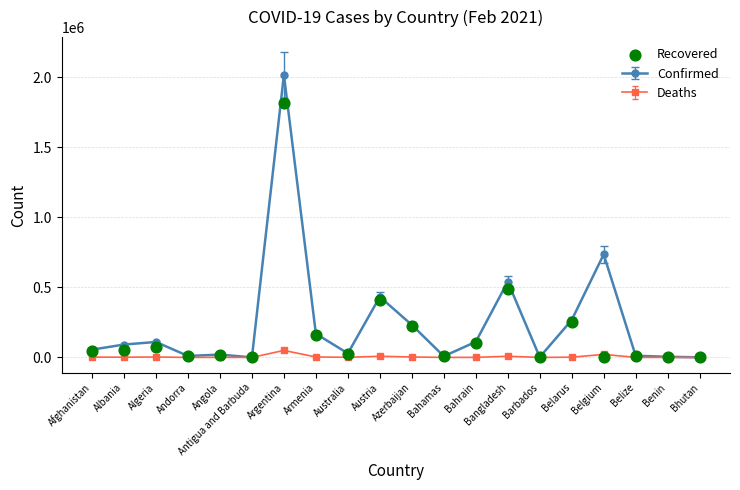

Approximately how many times larger is the value at Albania compared to Belarus?

0.2